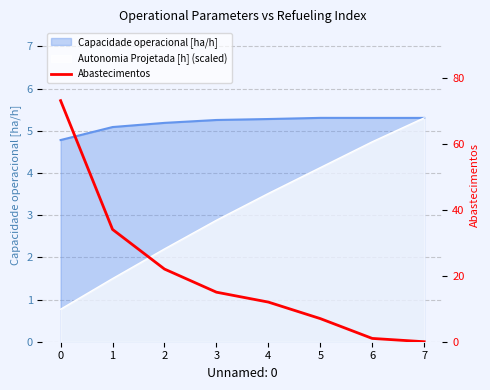

How many lines are shown in the chart?

1